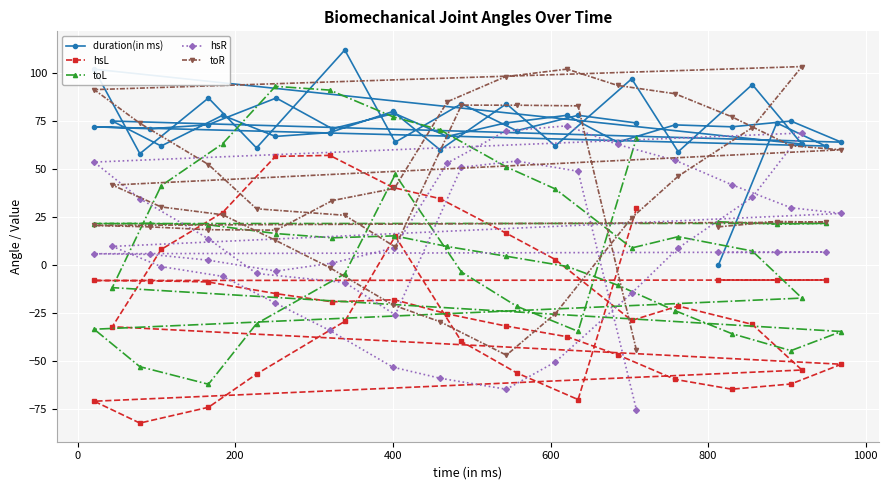

How many series are shown in this chart?

5